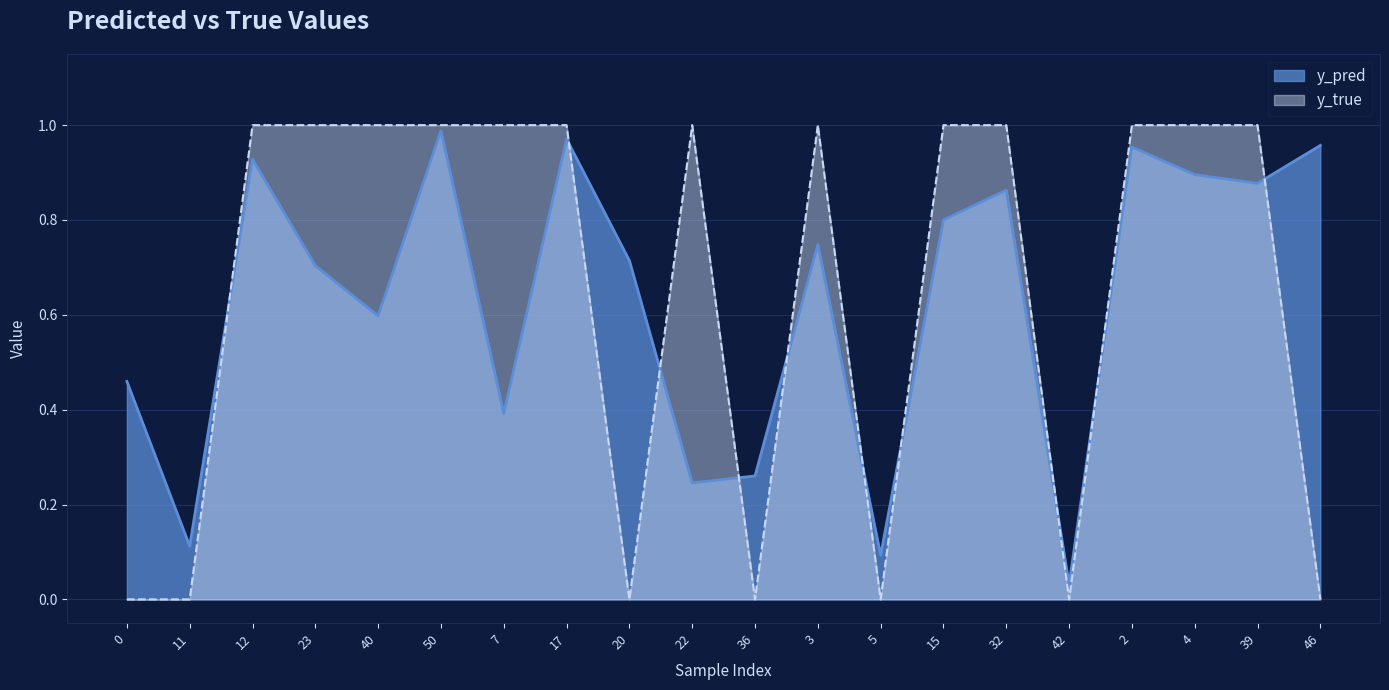

How many y_true values are between 0 and 1?

20